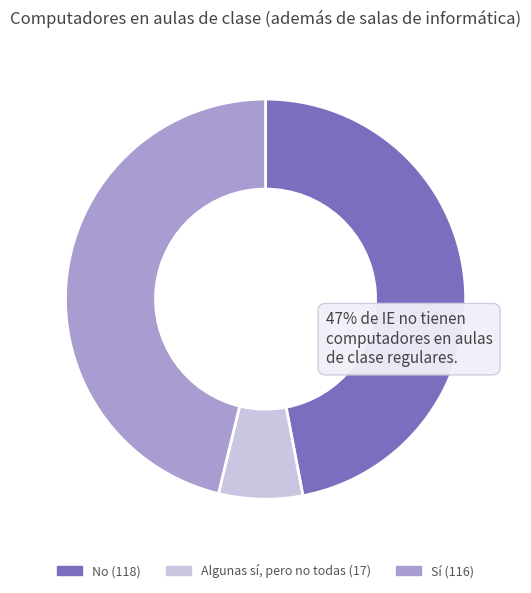

Is there a majority slice in this chart?

No